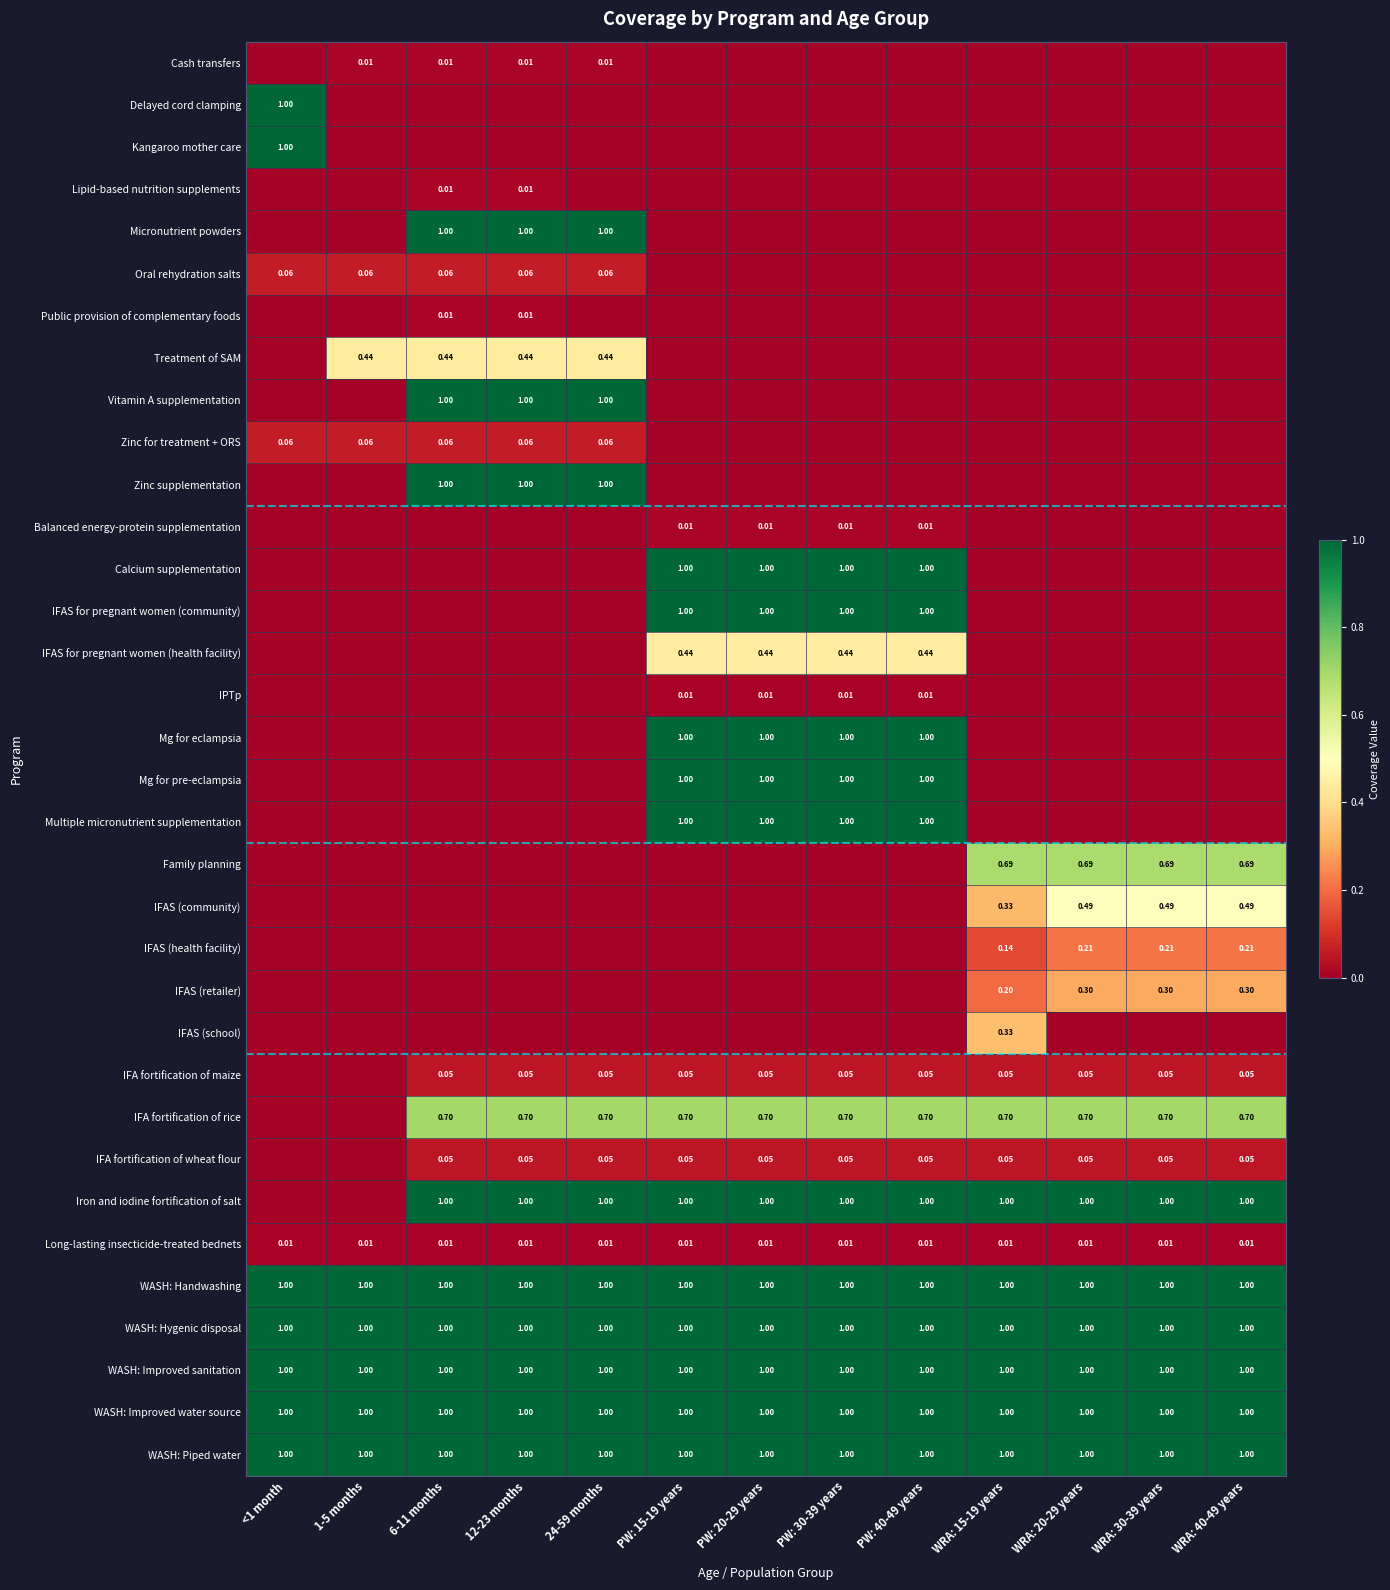

Where is WASH: Handwashing nearest to the value 1?

<1 month